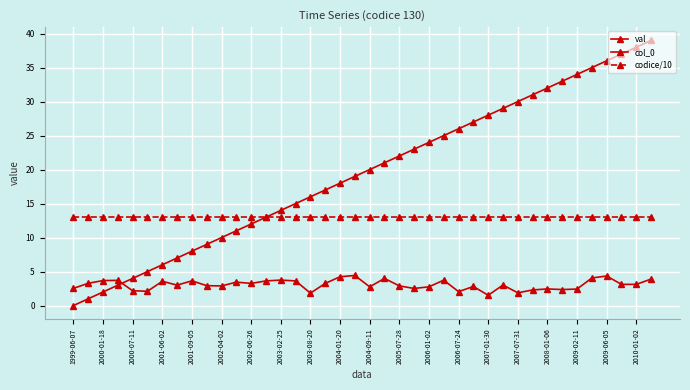

Does the chart have visible grid lines?

Yes